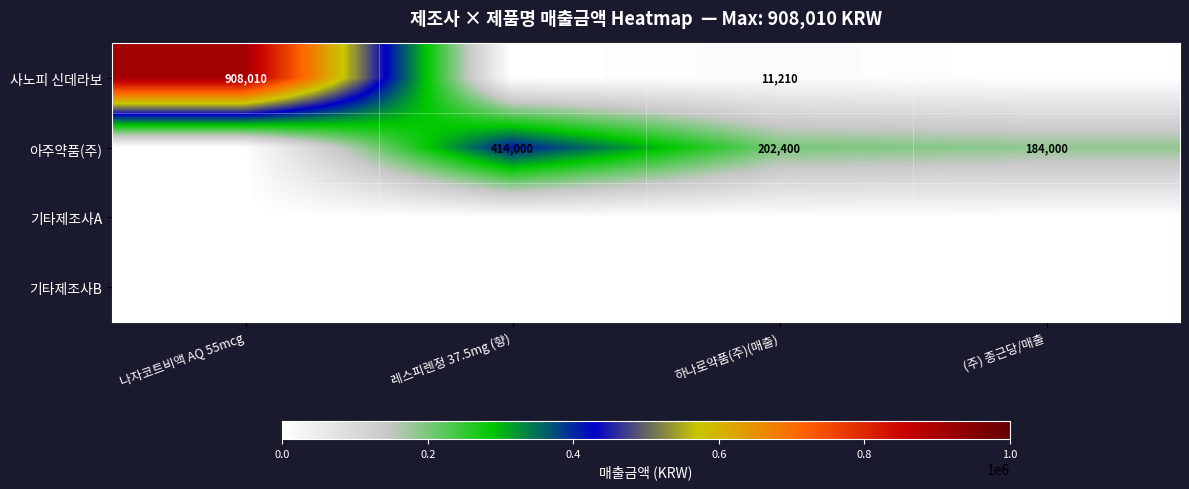

The value of 사노피 신데라보 at 나자코트비액 AQ 55mcg is 908010. True or false?

True